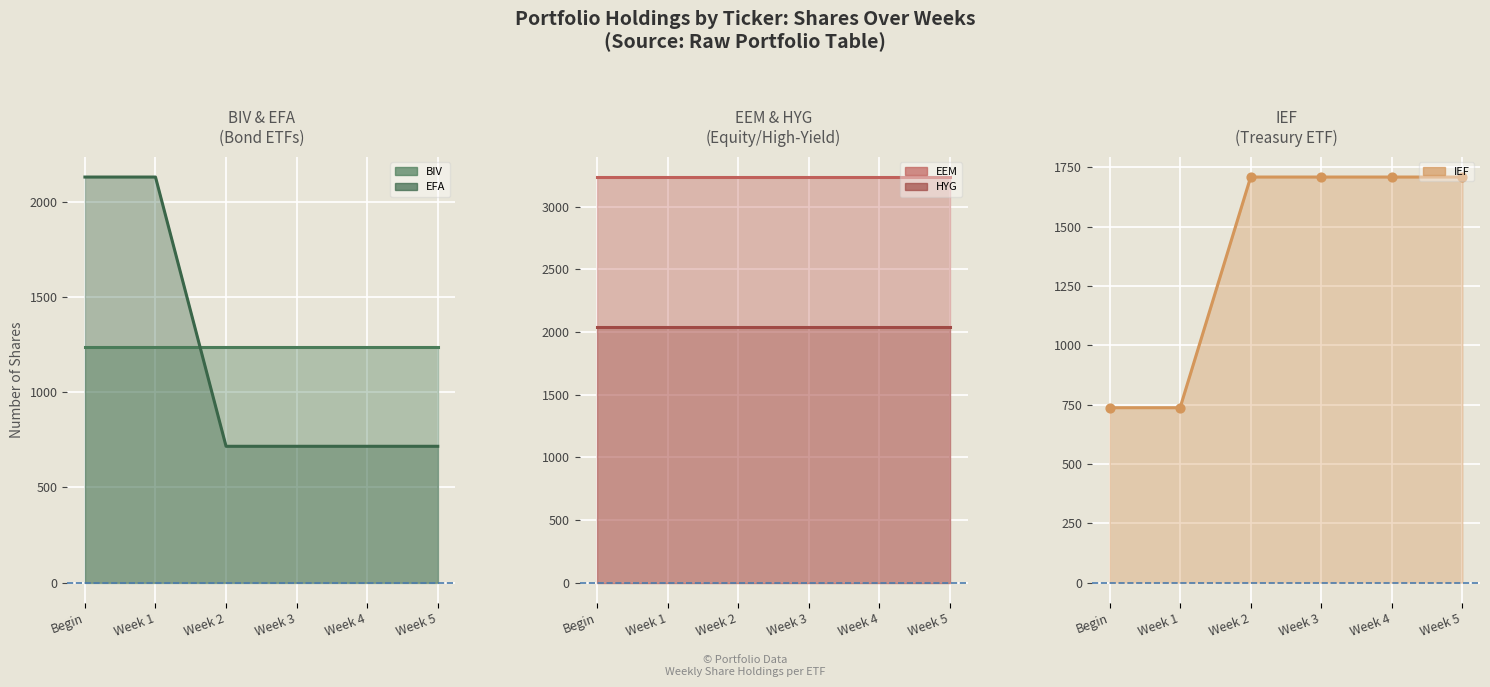

Which series has the largest total across all categories?

EEM line